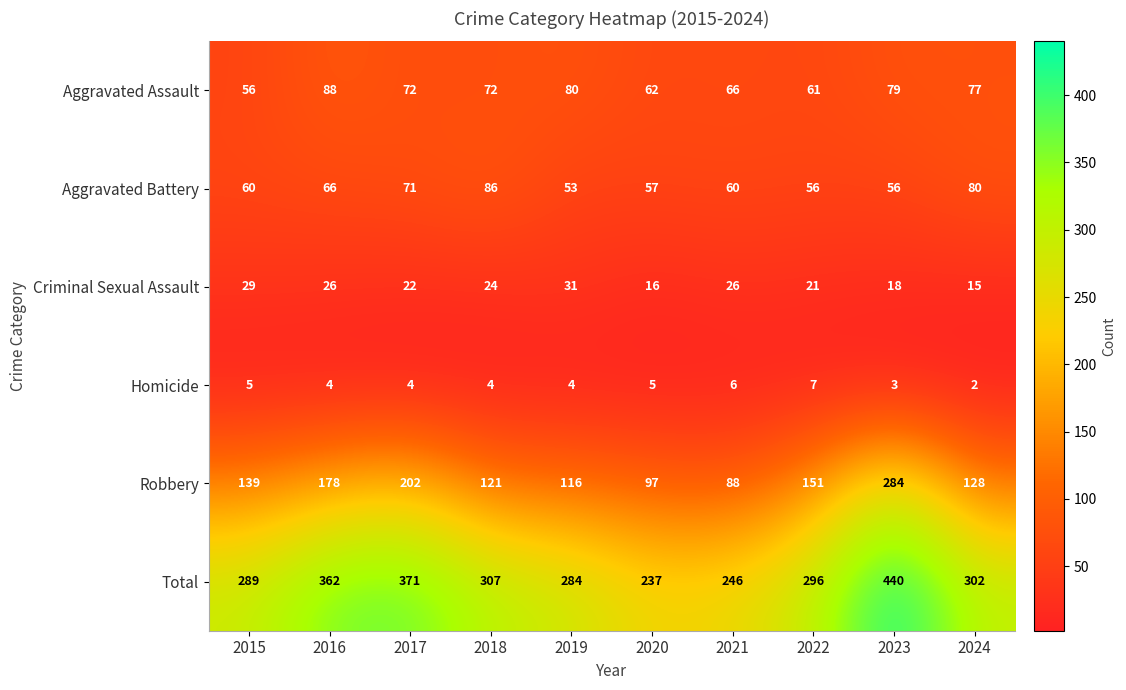

The Aggravated Assault series shows 51 at 2016. True or false?

False